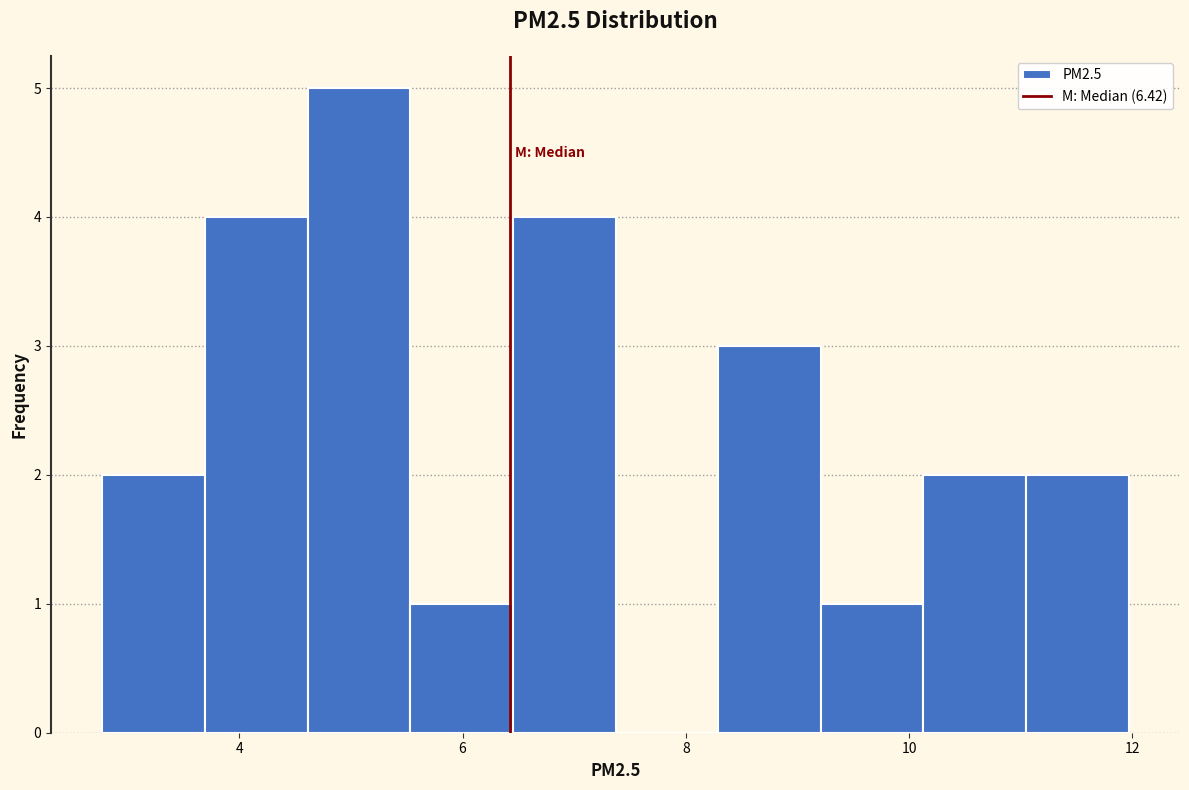

Reading left to right, list every bar in this chart as the range it spans on the x-axis followed by its height. Neither the bar edges nor the heights are printed on the chart, so give them approximately, as read against the axes.

2.8 to 3.6: 2
3.6 to 4.6: 4
4.6 to 5.6: 5
5.6 to 6.4: 1
6.4 to 7.4: 4
7.4 to 8.2: 0
8.2 to 9.2: 3
9.2 to 10.2: 1
10.2 to 11.0: 2
11.0 to 12.0: 2